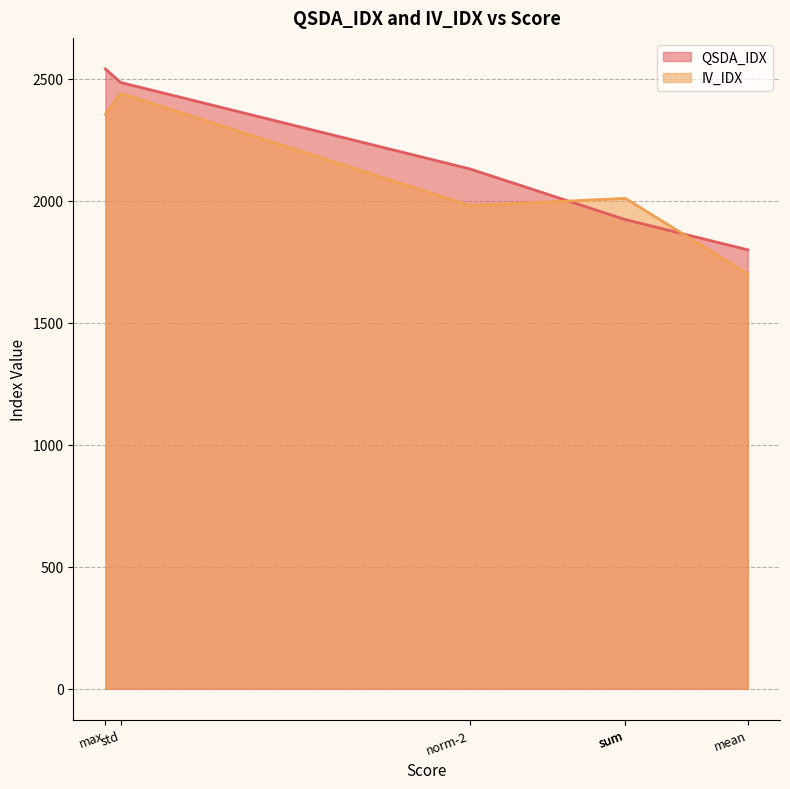

In IV_IDX, how many points are lower than both neighbors (excluding endpoints)?

1